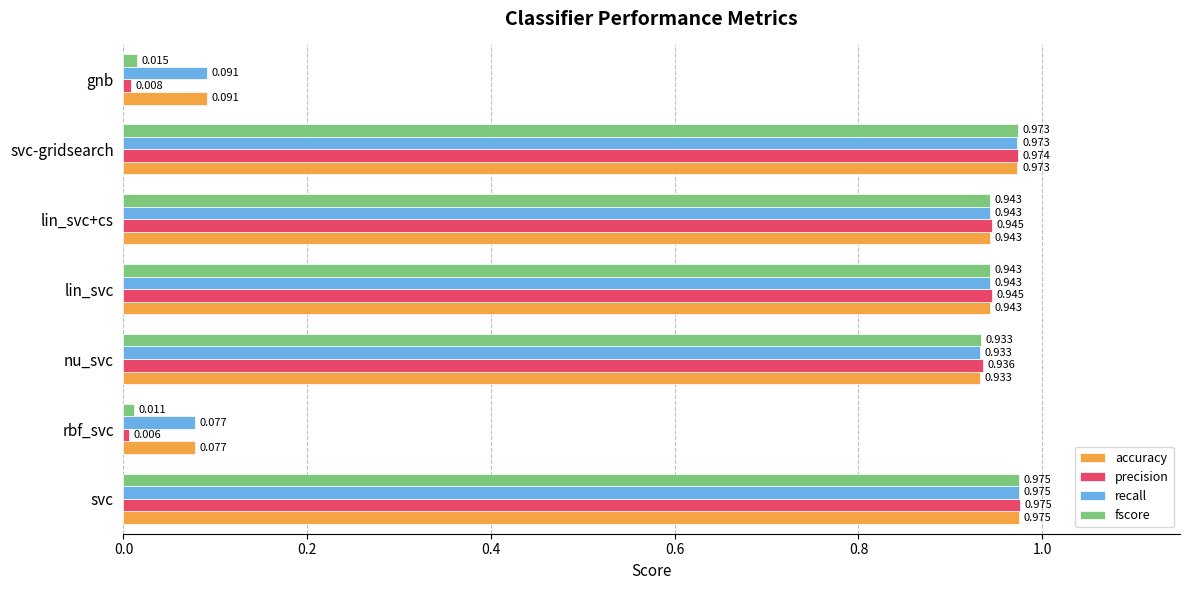

At which label does recall reach its minimum?

rbf_svc